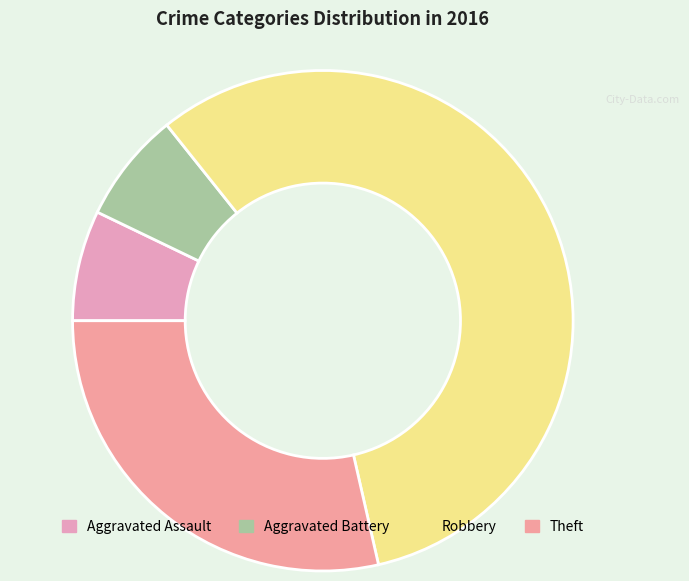

To the nearest percent, what is the difference between the largest and smallest slice percentages?

50%